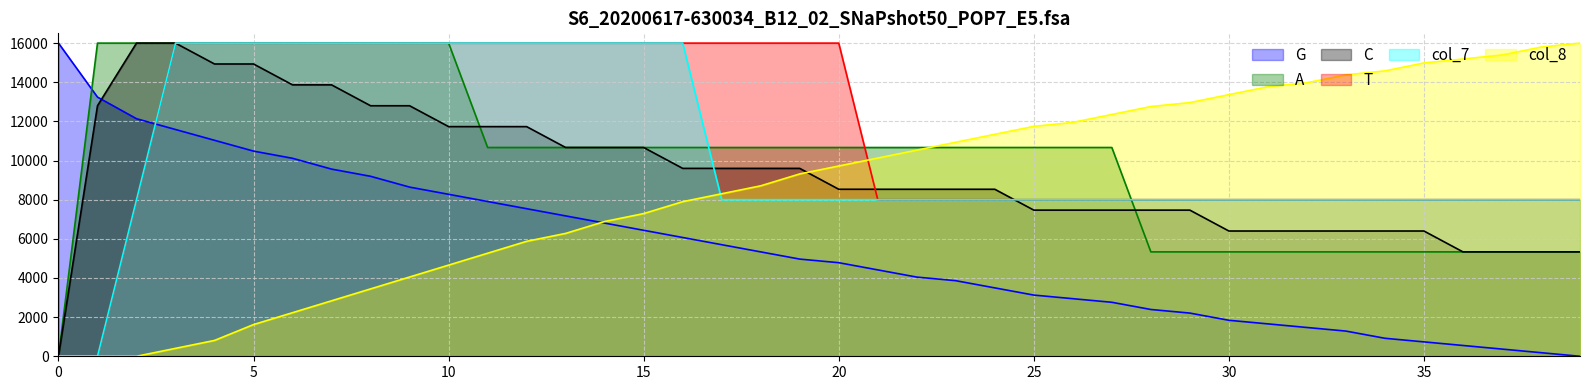

True or false: G and C intersect in this chart.

True